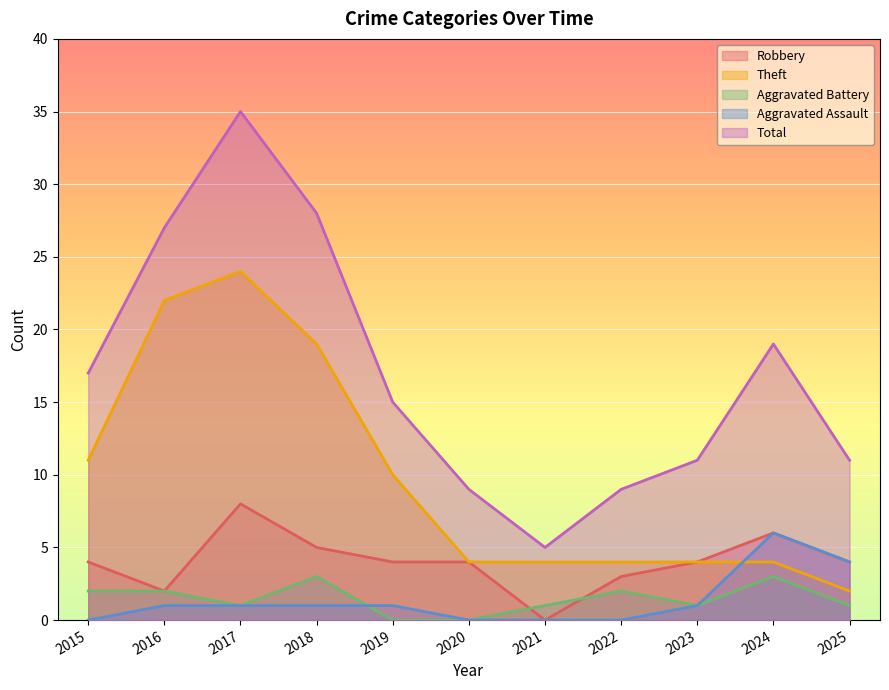

Between 2015 and 2024, which is larger?

2024